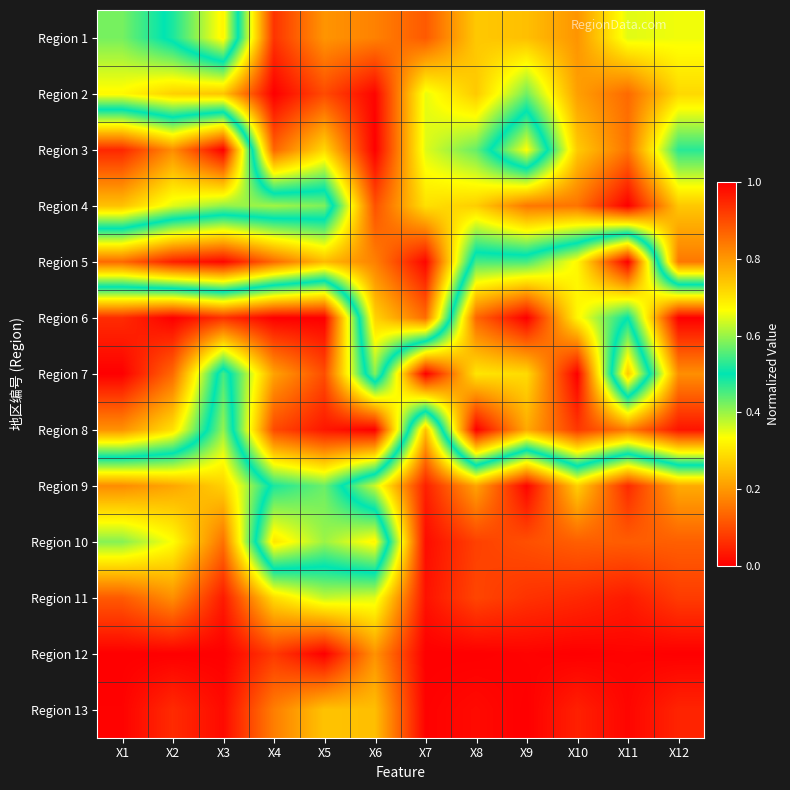

Which has a higher value, X3 or X4?

X3